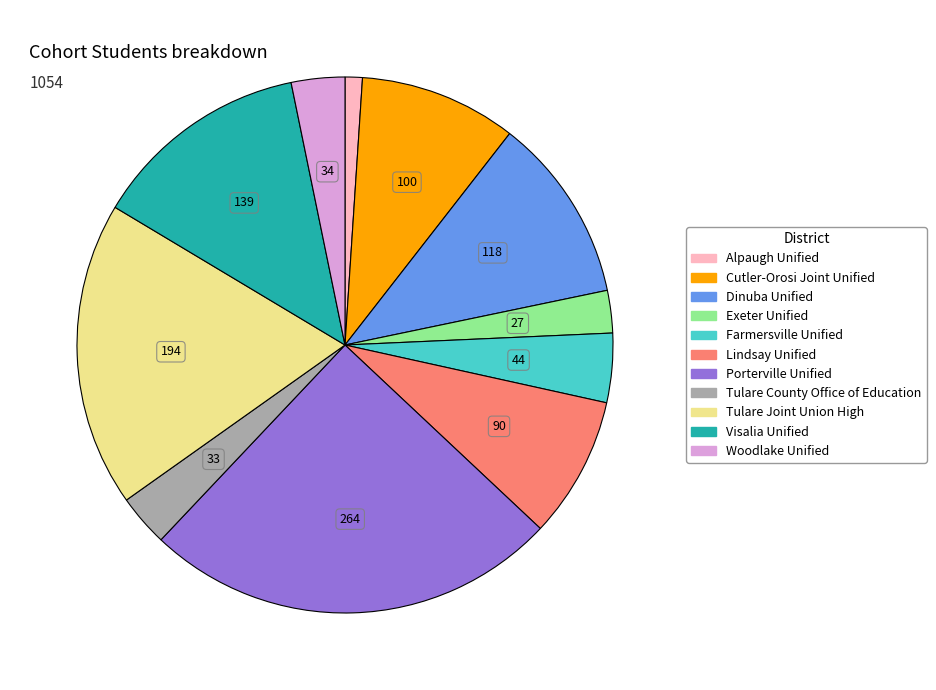

How many segments does this pie chart have?

11